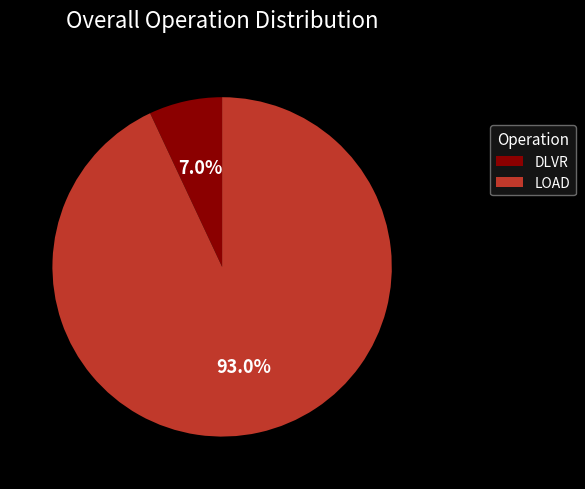

How many segments does this pie chart have?

2